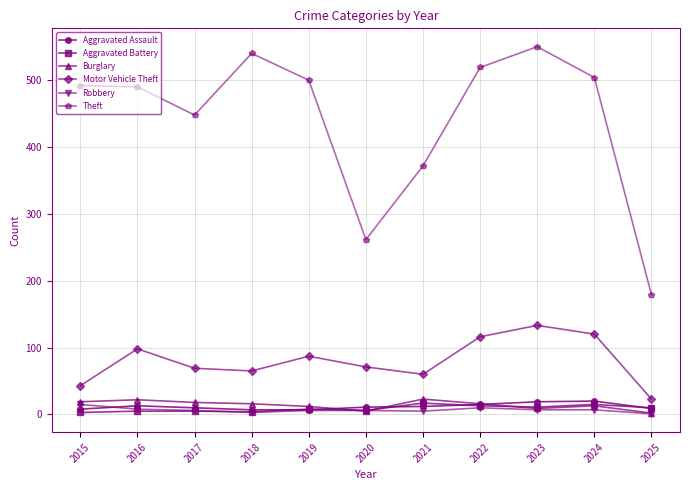

What is the sum of all Aggravated Assault values?

131